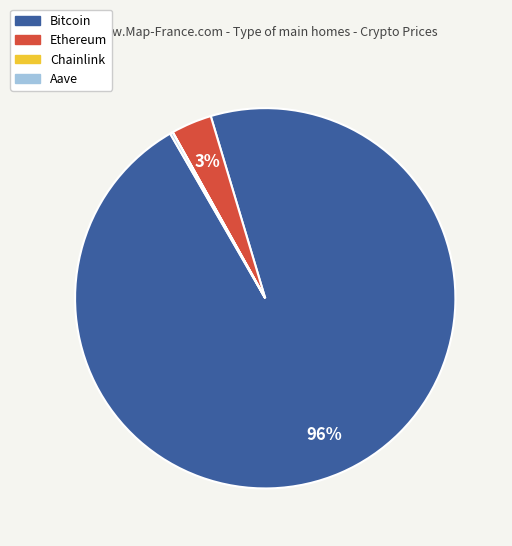

To the nearest percent, what is the average slice percentage?

25%